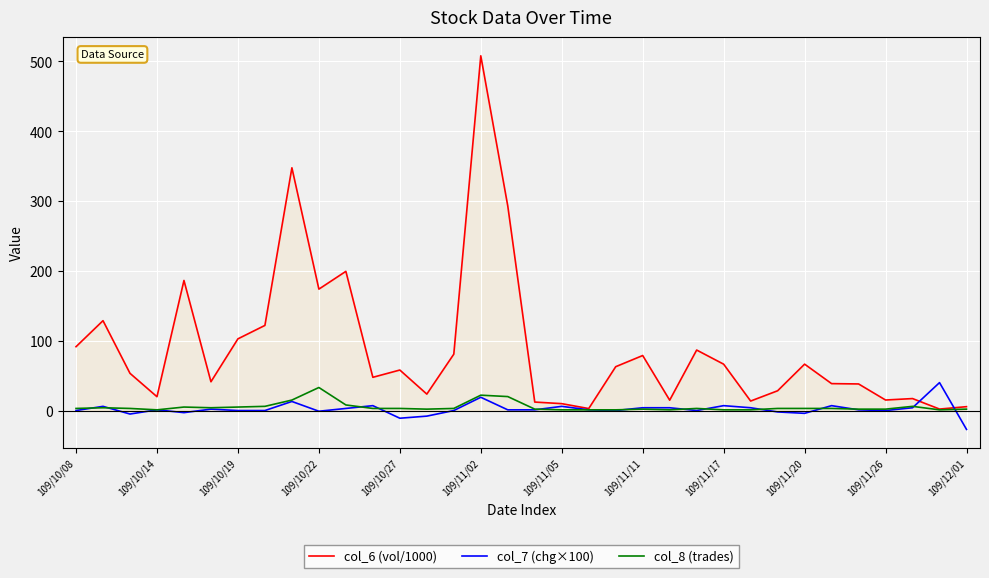

Which series has the largest range (max minus min)?

col_6 (vol/1000)